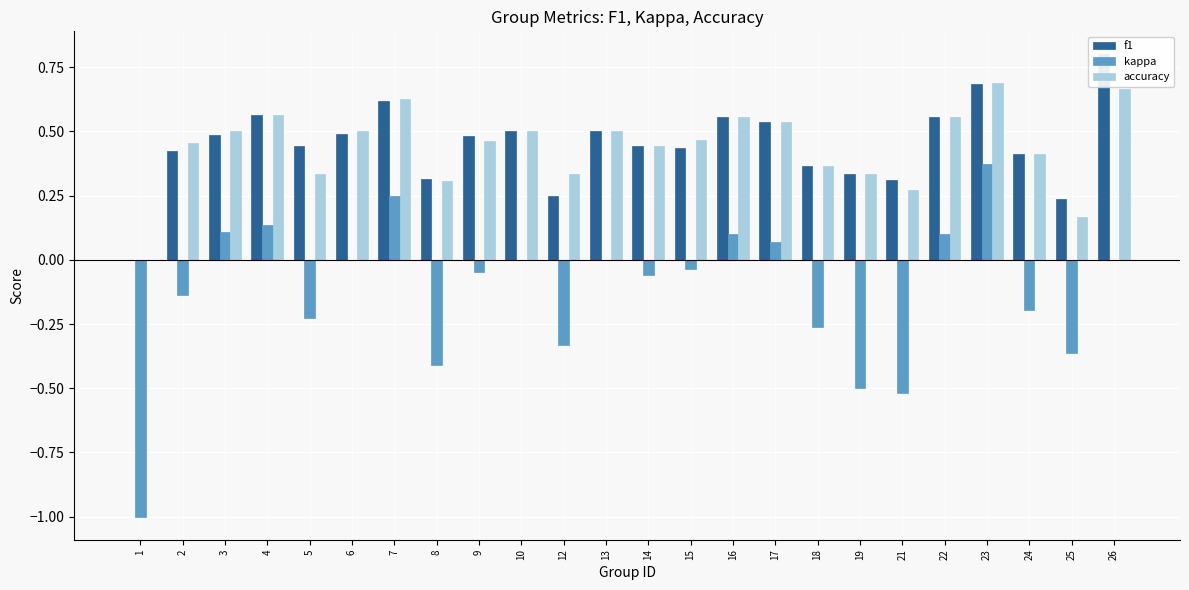

What is the highest value of the kappa series?

0.4